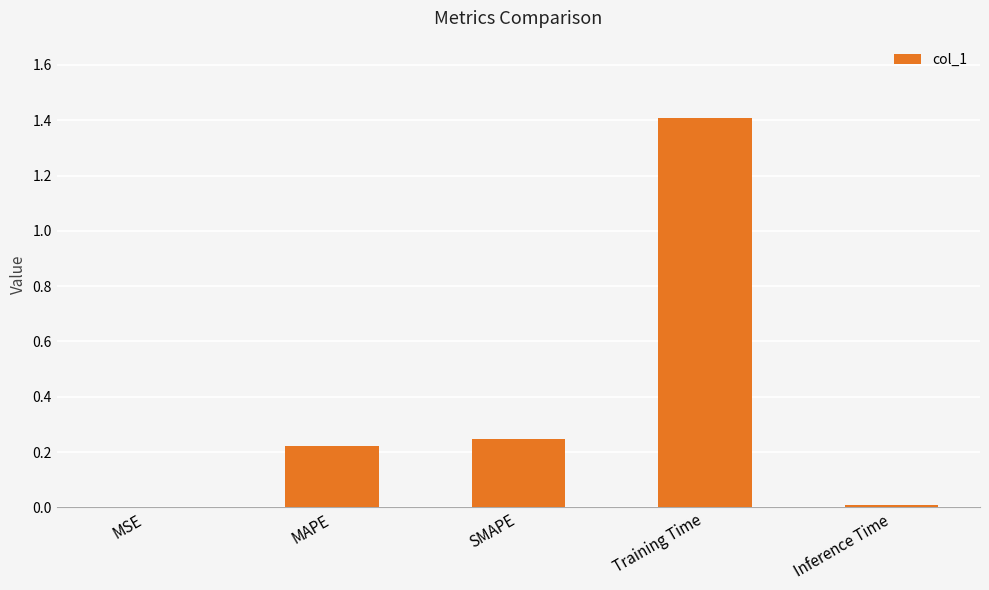

Between MSE and SMAPE, which is larger?

SMAPE